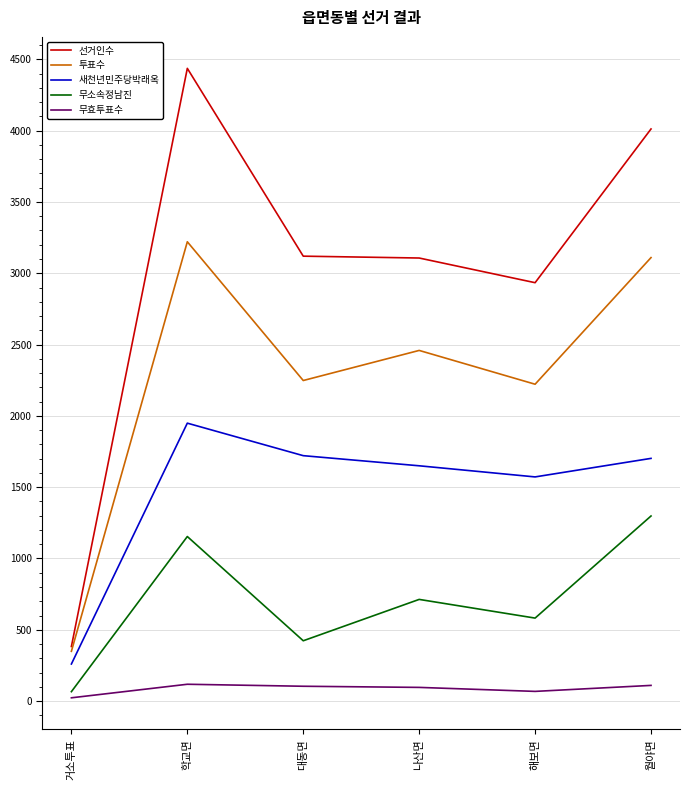

Which category has the highest value in the 새천년민주당박래옥 series?

학교면